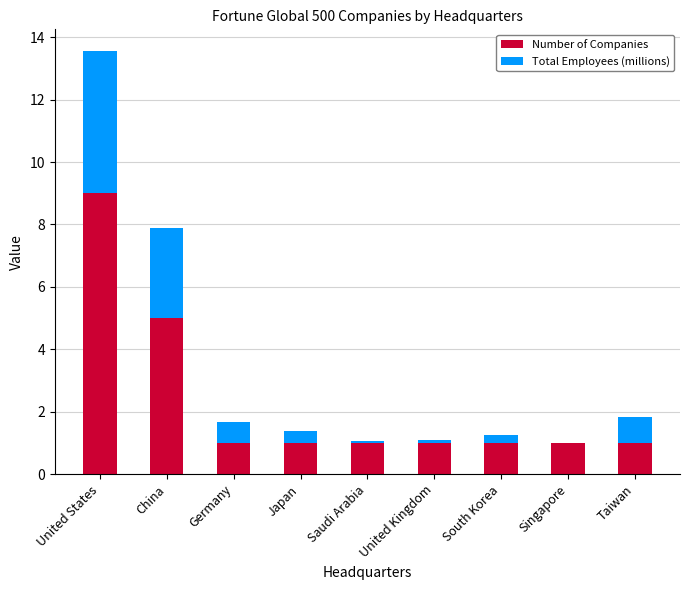

Is it true that Number of Companies equals 1.0 at Singapore?

True